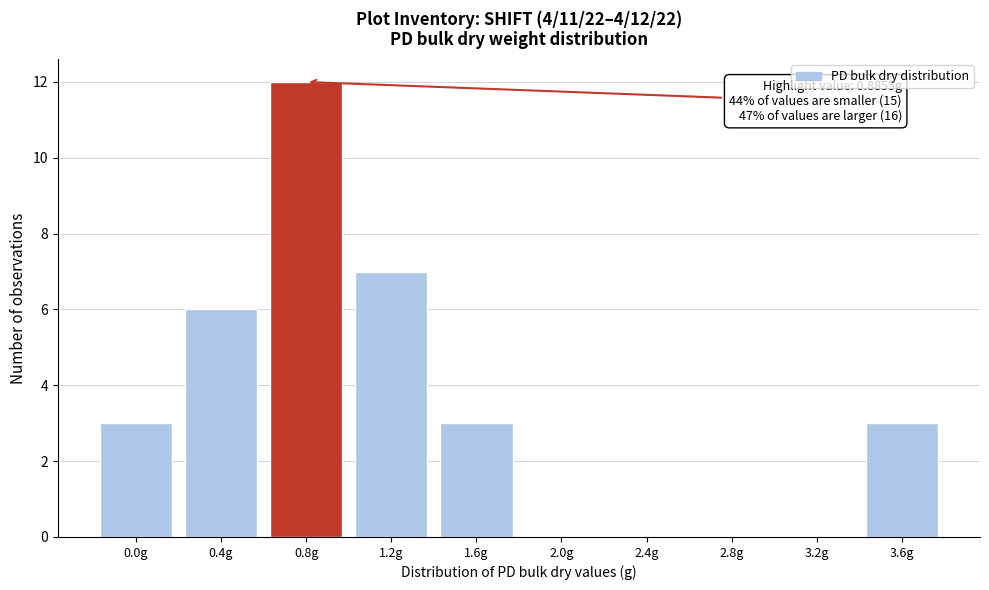

Reading left to right, list all the values displayed in this chart.

0.0g=3	0.4g=6	0.8g=12	1.2g=7	1.6g=3	2.0g=0	2.4g=0	2.8g=0	3.2g=0	3.6g=3